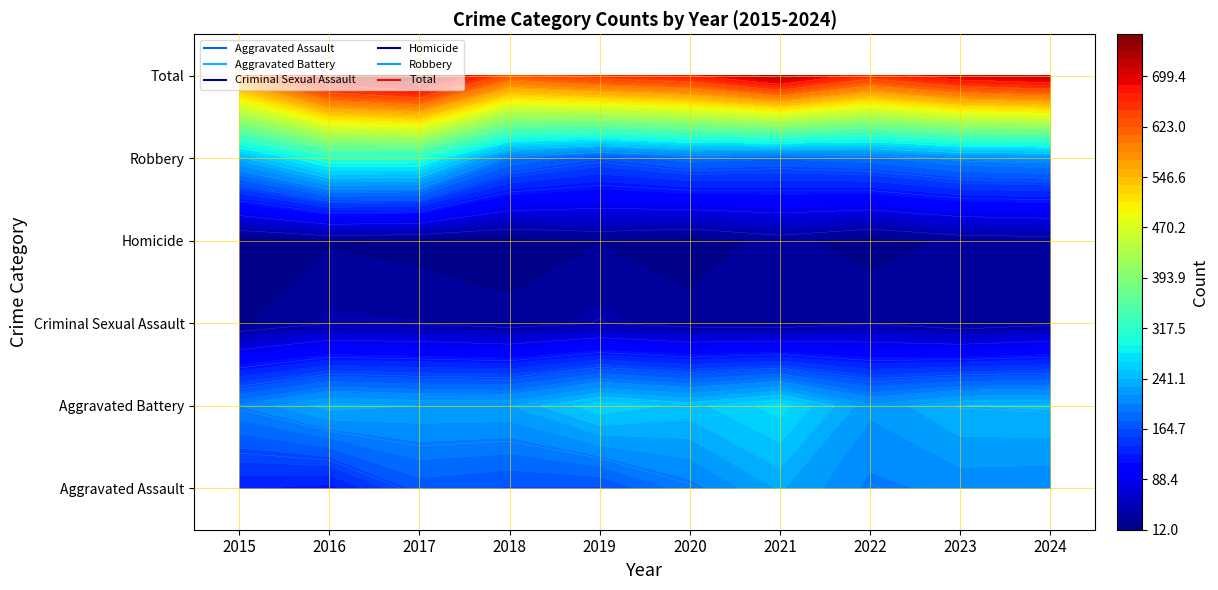

True or false: Homicide has a value of 23 at 2016.

True